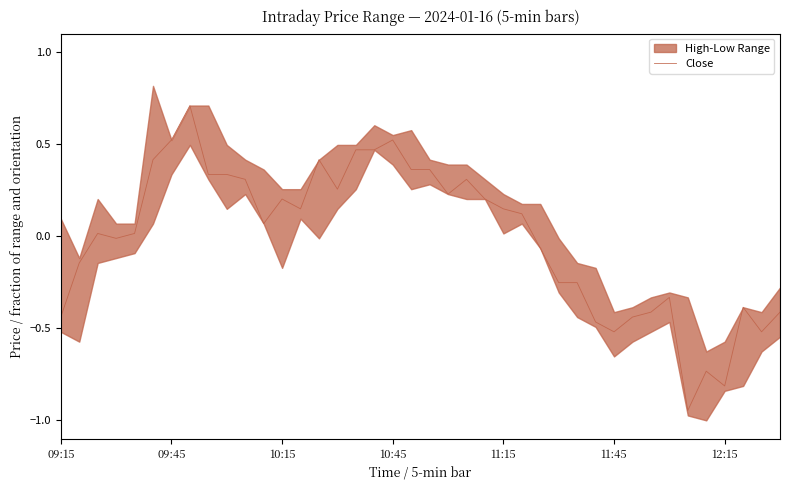

What is the highest value of the Close series?

0.7